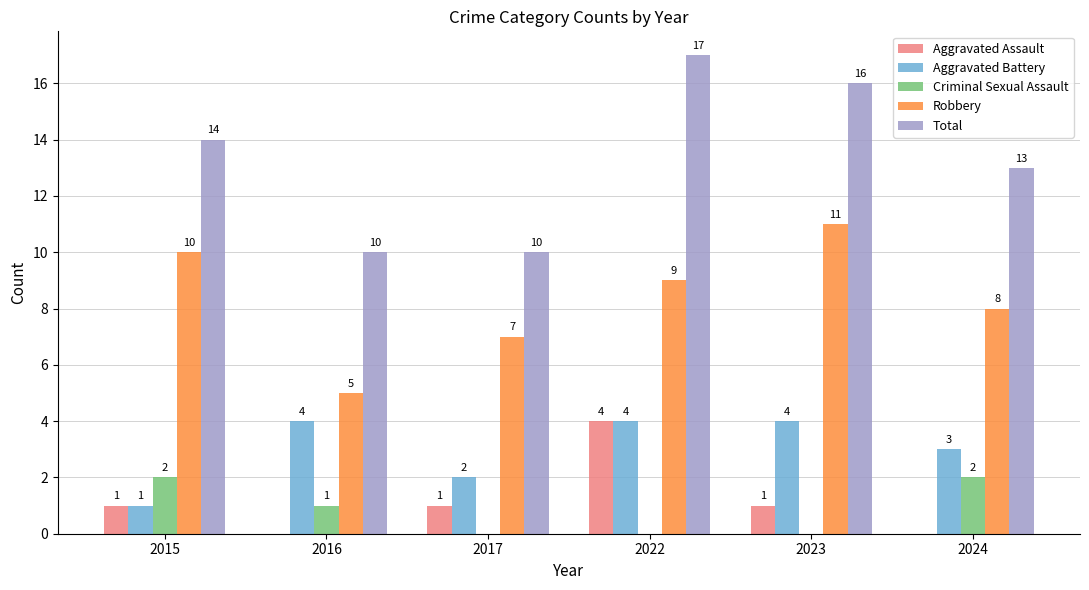

Which series has the largest total across all categories?

Total